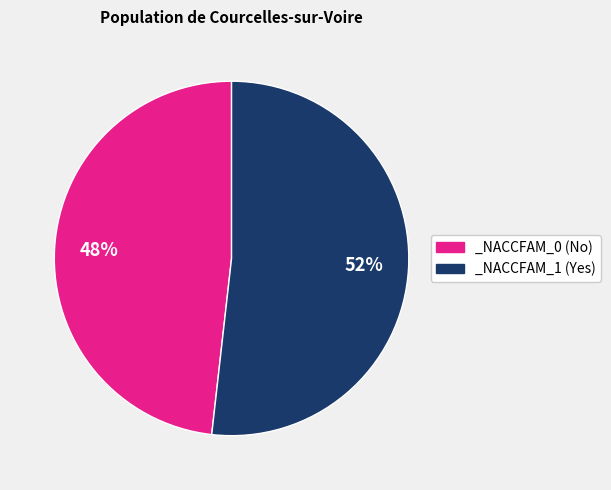

Is it true that _NACCFAM_1 is 61% of the pie?

False